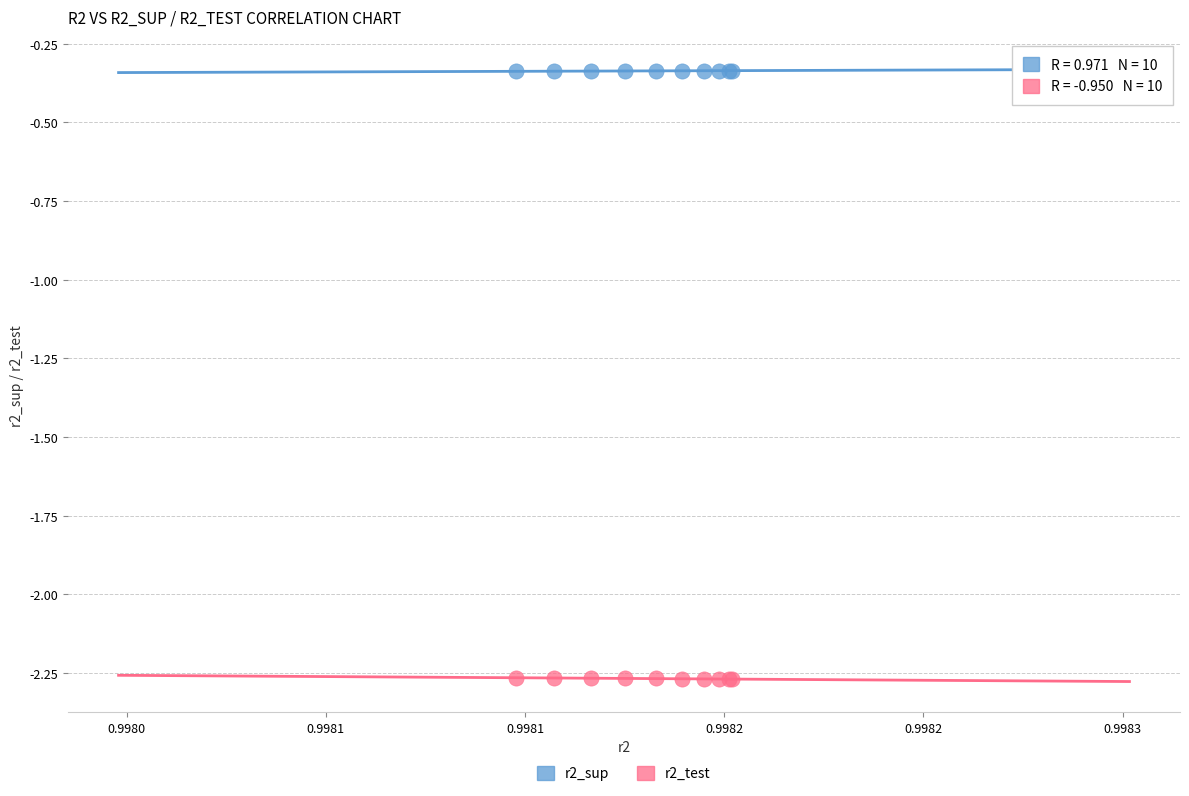

Which series contains the lowest Y value?

r2_test